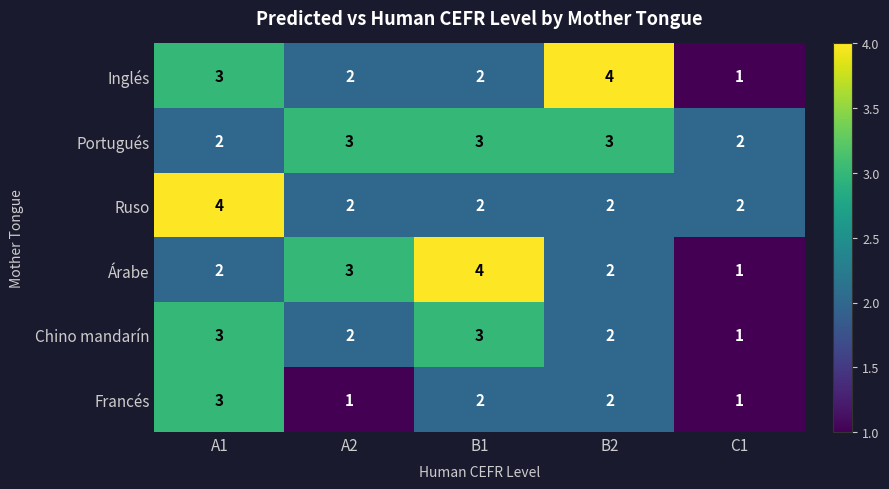

The Inglés series shows 2 at A2. True or false?

True